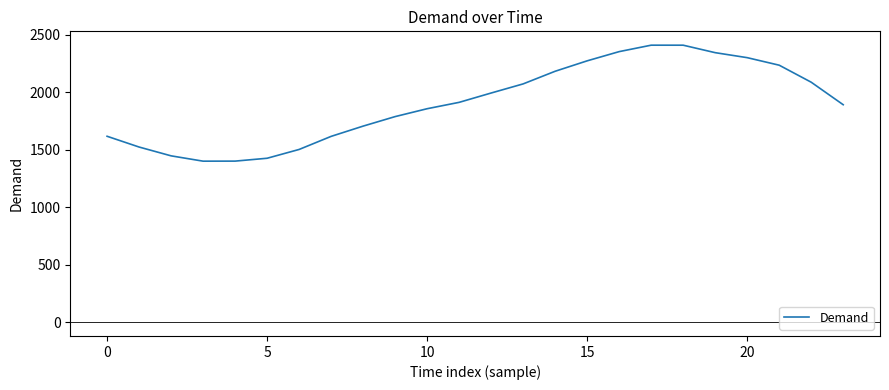

What is the smallest value displayed?

1400.2